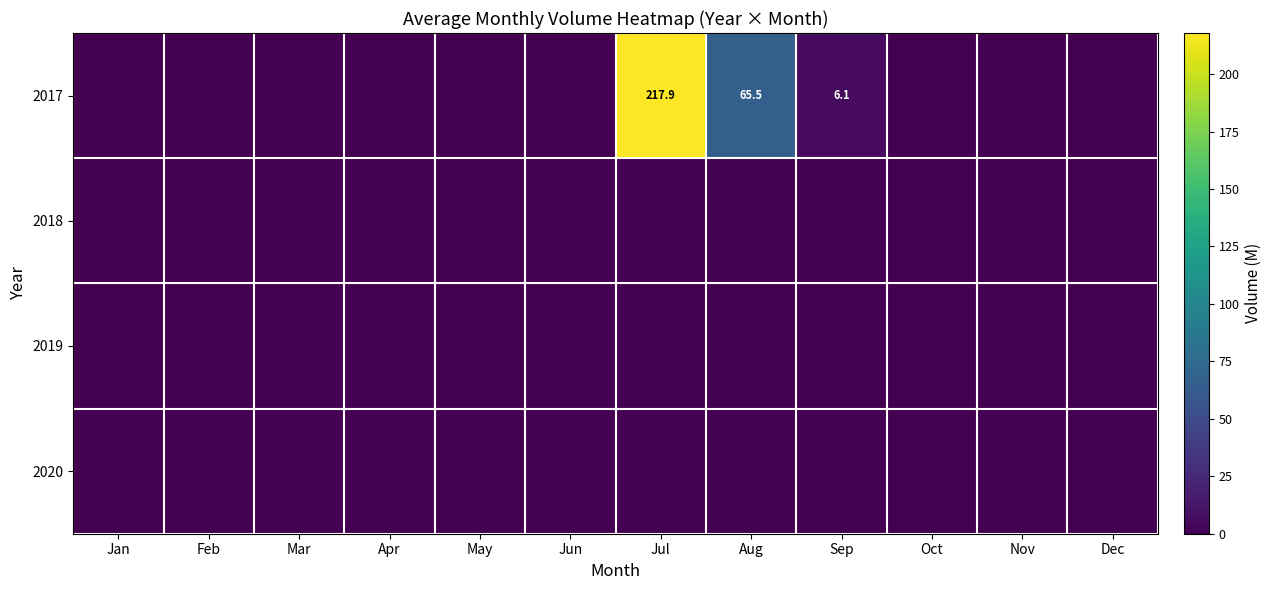

The 2017 series shows 294.4 at Jul. True or false?

False